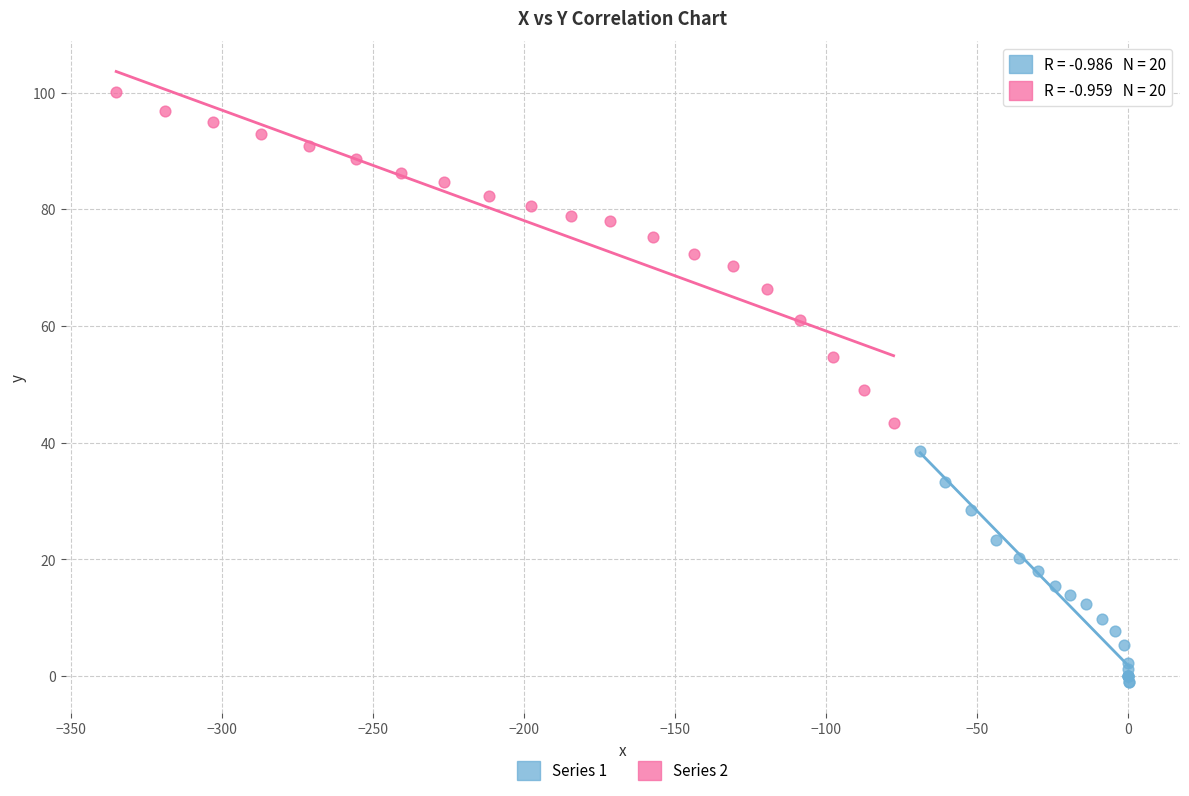

Which series has the widest spread of Y values?

Series 2